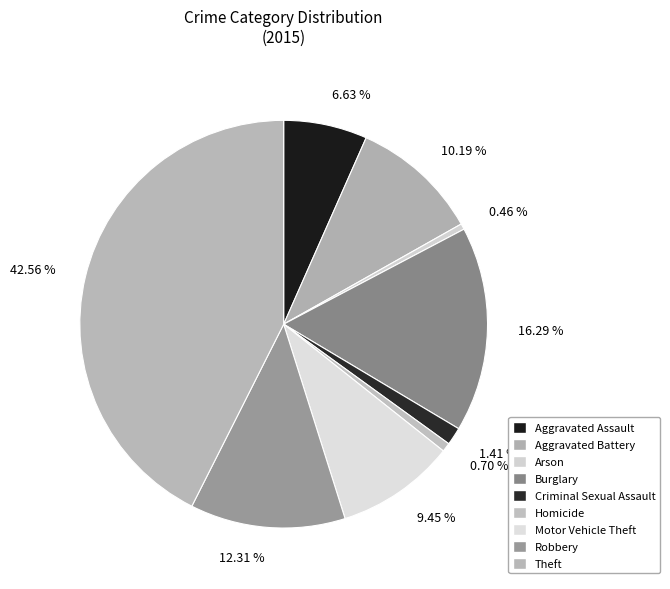

Between 9.45 % and 12.31 %, which is larger?

12.31 %